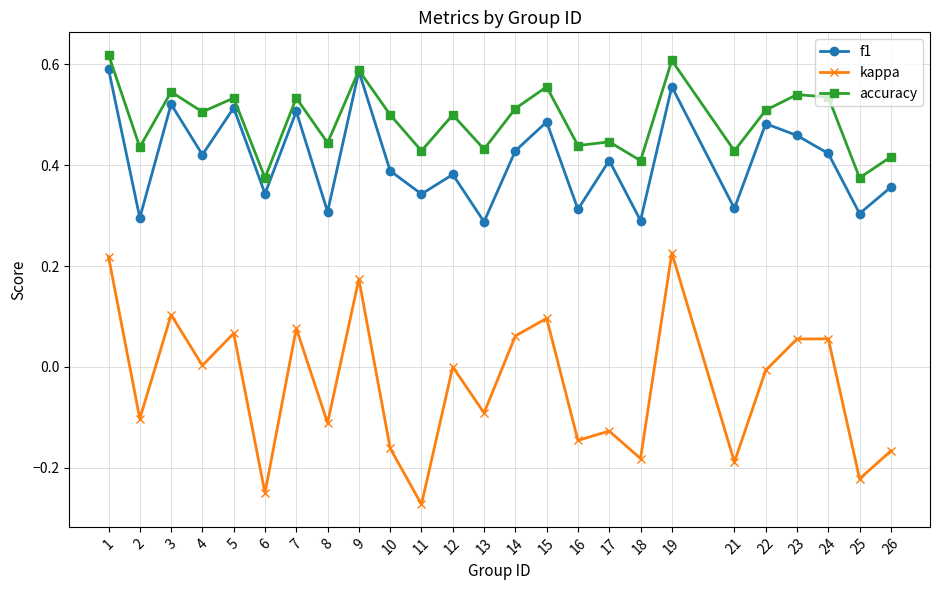

How many series are shown in this chart?

3